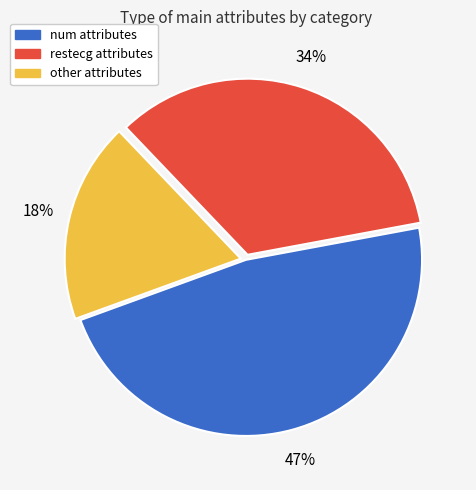

To the nearest percent, what is the average slice percentage?

33%